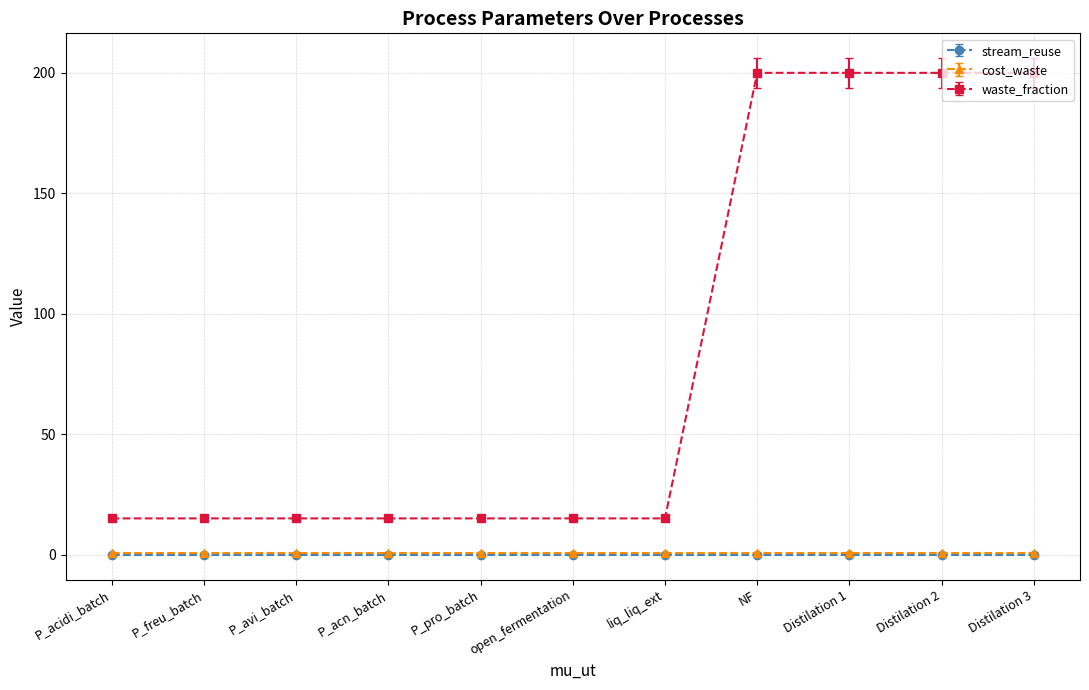

Is it true that waste_fraction equals 5.5 at P_acidi_batch?

False